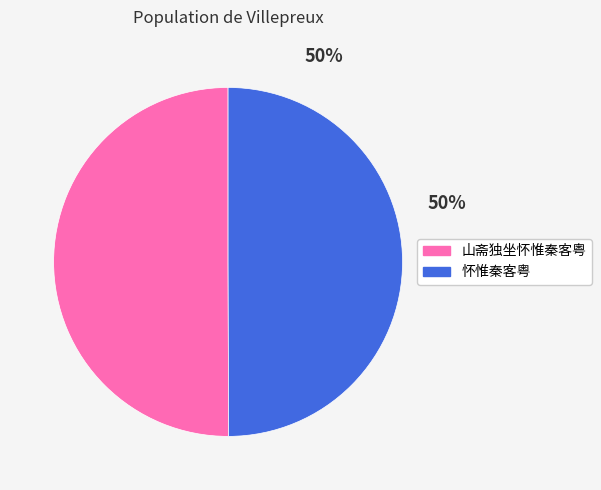

How many segments does this pie chart have?

2